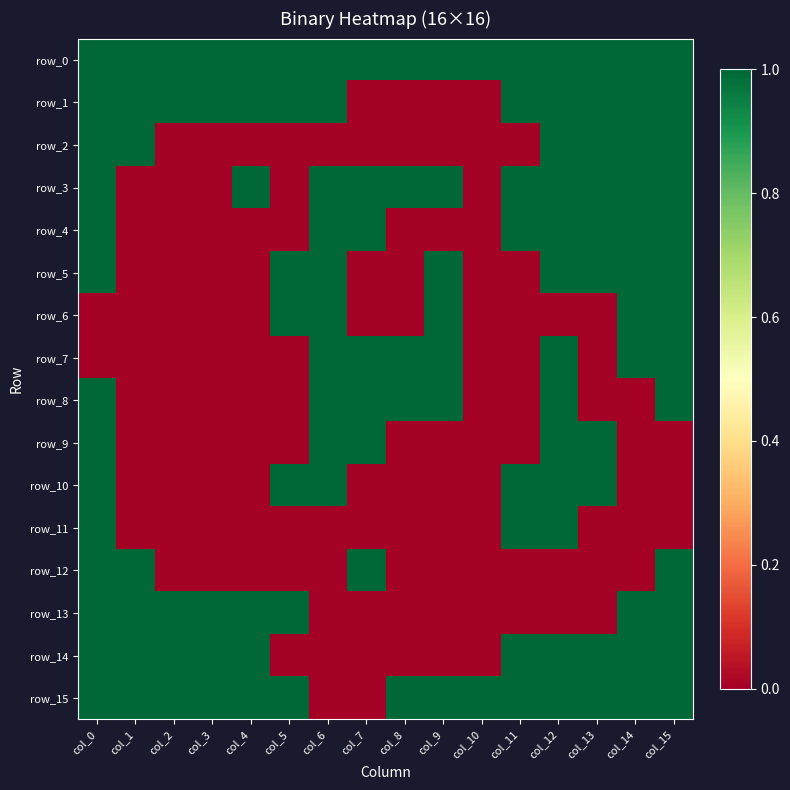

What is the total value across all series at col_11?

8